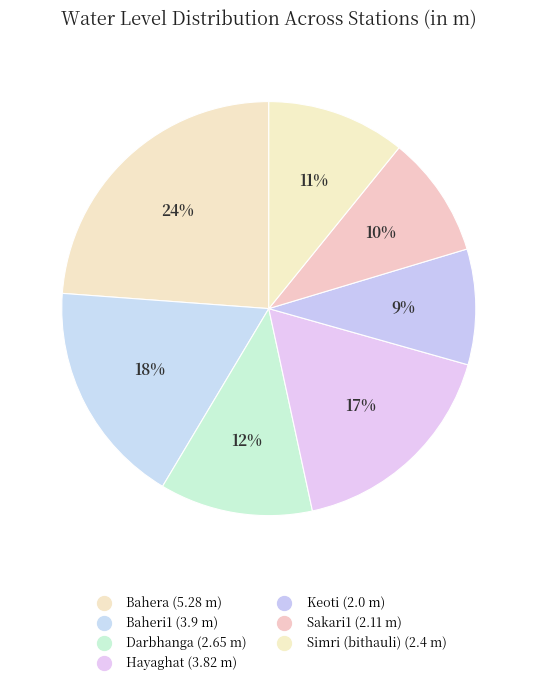

What percentage is the Sakari1 slice, to the nearest percent?

10%